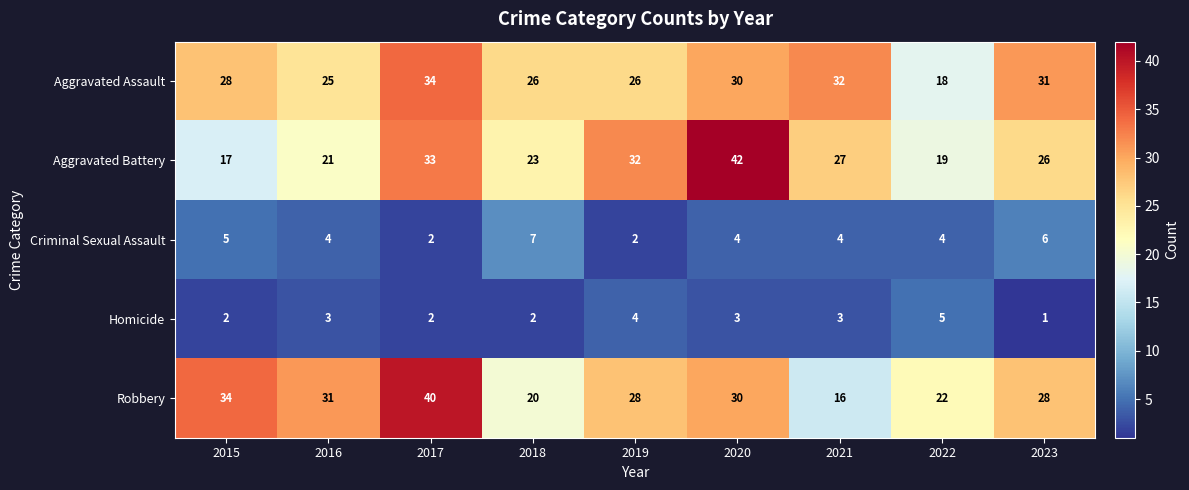

Read the Aggravated Assault value at 2016.

25